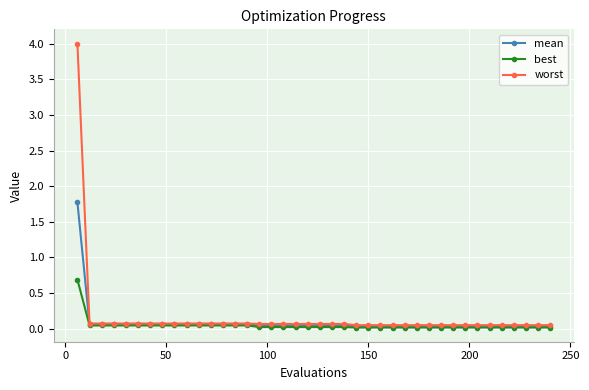

What is the maximum value for best?

0.7